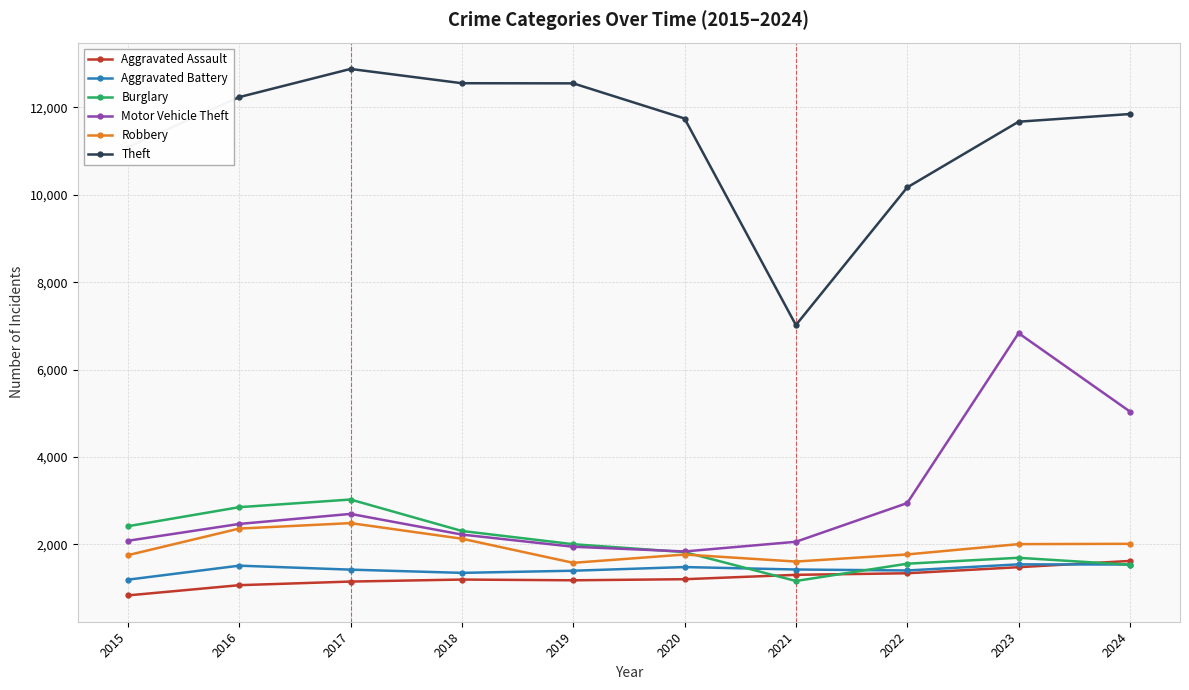

What is the approximate value of Robbery at 2021?

1604